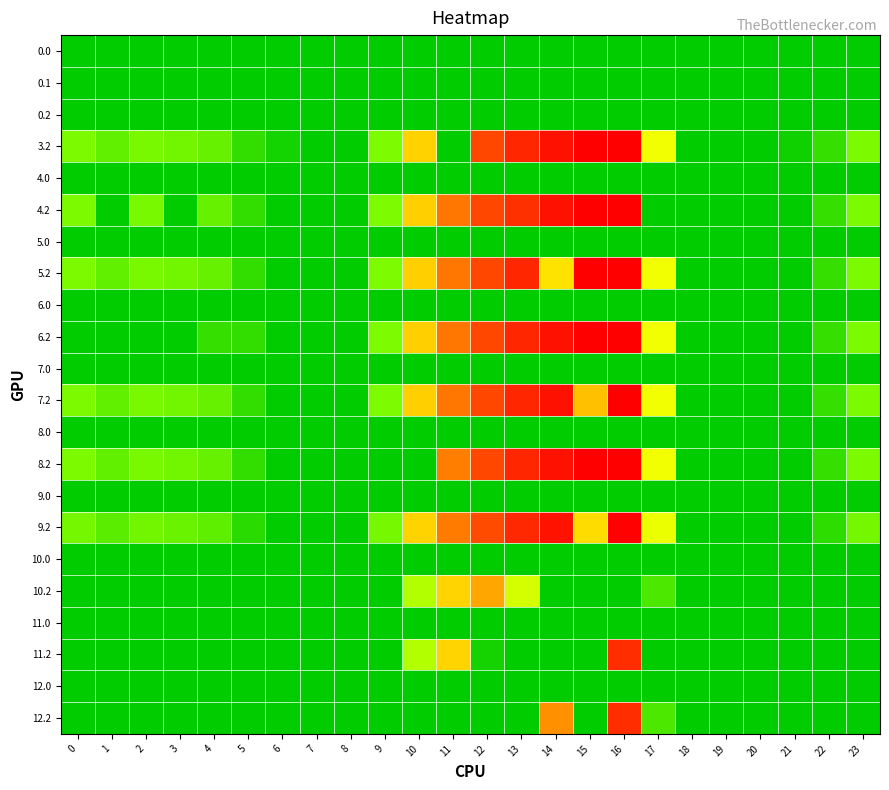

Reading left to right, what are all the values shown in this chart?

0.0: 0=0.0	1=0.0	2=0.0	3=0.0	4=0.0	5=0.0	6=0.0	7=0.0	8=0.0	9=0.0	10=0.0	11=0.0	12=0.0	13=0.0	14=0.0	15=0.0	16=0.0	17=0.0	18=0.0	19=0.0	20=0.0	21=0.0	22=0.0	23=0.0
0.1: 0=0.0	1=0.0	2=0.0	3=0.0	4=0.0	5=0.0	6=0.0	7=0.0	8=0.0	9=0.0	10=0.0	11=0.0	12=0.0	13=0.0	14=0.0	15=0.0	16=0.0	17=0.0	18=0.0	19=0.0	20=0.0	21=0.0	22=0.0	23=0.0
0.2: 0=0.0	1=0.0	2=0.0	3=0.0	4=0.0	5=0.0	6=0.0	7=0.0	8=0.0	9=0.0	10=0.0	11=0.0	12=0.0	13=0.0	14=0.0	15=0.0	16=0.0	17=0.0	18=0.0	19=0.0	20=0.0	21=0.0	22=0.0	23=0.0
3.2: 0=70.1	1=55.7	2=68.5	3=64.0	4=57.4	5=28.0	6=11.8	7=0.0	8=0.0	9=71.5	10=203.5	11=0.0	12=354.2	13=423.4	14=470.4	15=508.8	16=509.6	17=145.4	18=0.0	19=0.0	20=0.0	21=9.4	22=30.4	23=70.5
4.0: 0=0.0	1=0.0	2=0.0	3=0.0	4=0.0	5=0.0	6=0.0	7=0.0	8=0.0	9=0.0	10=0.0	11=0.0	12=0.0	13=0.0	14=0.0	15=0.0	16=0.0	17=0.0	18=0.0	19=0.0	20=0.0	21=0.0	22=0.0	23=0.0
4.2: 0=70.1	1=0.0	2=68.5	3=0.0	4=57.4	5=28.0	6=0.0	7=0.0	8=0.0	9=71.5	10=206.6	11=303.6	12=354.2	13=402.9	14=470.4	15=508.8	16=509.6	17=0.0	18=0.0	19=0.0	20=0.0	21=0.0	22=30.4	23=70.5
5.0: 0=0.0	1=0.0	2=0.0	3=0.0	4=0.0	5=0.0	6=0.0	7=0.0	8=0.0	9=0.0	10=0.0	11=0.0	12=0.0	13=0.0	14=0.0	15=0.0	16=0.0	17=0.0	18=0.0	19=0.0	20=0.0	21=0.0	22=0.0	23=0.0
5.2: 0=70.1	1=55.7	2=68.5	3=64.0	4=57.4	5=28.0	6=0.0	7=0.0	8=0.0	9=71.5	10=206.6	11=303.6	12=354.2	13=423.4	14=184.9	15=508.8	16=509.6	17=145.4	18=0.0	19=0.0	20=0.0	21=0.0	22=30.4	23=70.5
6.0: 0=0.0	1=0.0	2=0.0	3=0.0	4=0.0	5=0.0	6=0.0	7=0.0	8=0.0	9=0.0	10=0.0	11=0.0	12=0.0	13=0.0	14=0.0	15=0.0	16=0.0	17=0.0	18=0.0	19=0.0	20=0.0	21=0.0	22=0.0	23=0.0
6.2: 0=0.0	1=0.0	2=0.0	3=0.0	4=30.2	5=28.0	6=0.0	7=0.0	8=0.0	9=71.5	10=206.6	11=303.6	12=354.2	13=423.4	14=470.4	15=508.8	16=509.6	17=145.4	18=0.0	19=0.0	20=0.0	21=0.0	22=30.4	23=70.5
7.0: 0=0.0	1=0.0	2=0.0	3=0.0	4=0.0	5=0.0	6=0.0	7=0.0	8=0.0	9=0.0	10=0.0	11=0.0	12=0.0	13=0.0	14=0.0	15=0.0	16=0.0	17=0.0	18=0.0	19=0.0	20=0.0	21=0.0	22=0.0	23=0.0
7.2: 0=70.1	1=55.7	2=68.5	3=64.0	4=57.4	5=28.0	6=0.0	7=0.0	8=0.0	9=71.5	10=206.6	11=303.6	12=354.2	13=423.4	14=470.4	15=223.3	16=509.6	17=145.4	18=0.0	19=0.0	20=0.0	21=0.0	22=30.4	23=70.5
8.0: 0=0.0	1=0.0	2=0.0	3=0.0	4=0.0	5=0.0	6=0.0	7=0.0	8=0.0	9=0.0	10=0.0	11=0.0	12=0.0	13=0.0	14=0.0	15=0.0	16=0.0	17=0.0	18=0.0	19=0.0	20=0.0	21=0.0	22=0.0	23=0.0
8.2: 0=70.1	1=55.7	2=68.5	3=64.0	4=57.4	5=28.0	6=0.0	7=0.0	8=0.0	9=0.0	10=0.0	11=296.1	12=354.2	13=423.4	14=470.4	15=508.8	16=509.6	17=145.4	18=0.0	19=0.0	20=0.0	21=0.0	22=30.4	23=70.5
9.0: 0=0.0	1=0.0	2=0.0	3=0.0	4=0.0	5=0.0	6=0.0	7=0.0	8=0.0	9=0.0	10=0.0	11=0.0	12=0.0	13=0.0	14=0.0	15=0.0	16=0.0	17=0.0	18=0.0	19=0.0	20=0.0	21=0.0	22=0.0	23=0.0
9.2: 0=66.1	1=51.7	2=64.5	3=60.0	4=53.4	5=24.0	6=0.0	7=0.0	8=0.0	9=67.5	10=202.6	11=299.6	12=350.2	13=419.4	14=466.4	15=191.7	16=505.6	17=141.4	18=0.0	19=0.0	20=0.0	21=0.0	22=26.4	23=66.5
10.0: 0=0.0	1=0.0	2=0.0	3=0.0	4=0.0	5=0.0	6=0.0	7=0.0	8=0.0	9=0.0	10=0.0	11=0.0	12=0.0	13=0.0	14=0.0	15=0.0	16=0.0	17=0.0	18=0.0	19=0.0	20=0.0	21=0.0	22=0.0	23=0.0
10.2: 0=0.0	1=0.0	2=0.0	3=0.0	4=0.0	5=0.0	6=0.0	7=0.0	8=0.0	9=0.0	10=104.5	11=201.6	12=252.2	13=124.8	14=0.0	15=0.0	16=0.0	17=43.4	18=0.0	19=0.0	20=0.0	21=0.0	22=0.0	23=0.0
11.0: 0=0.0	1=0.0	2=0.0	3=0.0	4=0.0	5=0.0	6=0.0	7=0.0	8=0.0	9=0.0	10=0.0	11=0.0	12=0.0	13=0.0	14=0.0	15=0.0	16=0.0	17=0.0	18=0.0	19=0.0	20=0.0	21=0.0	22=0.0	23=0.0
11.2: 0=0.0	1=0.0	2=0.0	3=0.0	4=0.0	5=0.0	6=0.0	7=0.0	8=0.0	9=0.0	10=104.5	11=201.6	12=12.7	13=0.0	14=0.0	15=0.0	16=407.6	17=0.0	18=0.0	19=0.0	20=0.0	21=0.0	22=0.0	23=0.0
12.0: 0=0.0	1=0.0	2=0.0	3=0.0	4=0.0	5=0.0	6=0.0	7=0.0	8=0.0	9=0.0	10=0.0	11=0.0	12=0.0	13=0.0	14=0.0	15=0.0	16=0.0	17=0.0	18=0.0	19=0.0	20=0.0	21=0.0	22=0.0	23=0.0
12.2: 0=0.0	1=0.0	2=0.0	3=0.0	4=0.0	5=0.0	6=0.0	7=0.0	8=0.0	9=0.0	10=0.0	11=0.0	12=0.0	13=0.0	14=275.5	15=0.0	16=407.6	17=43.4	18=0.0	19=0.0	20=0.0	21=0.0	22=0.0	23=0.0